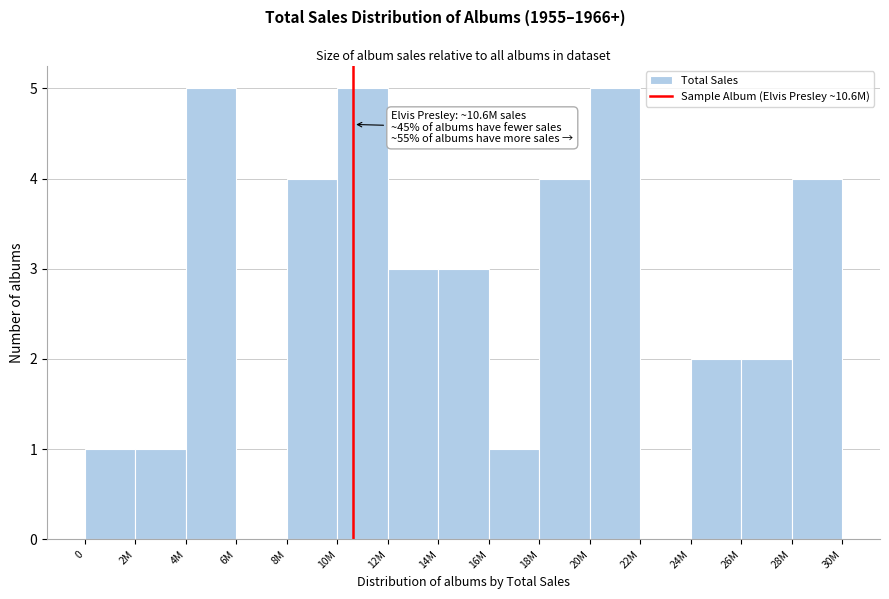

Reading left to right, extract all data points from this chart.

0=1	2M=1	4M=5	6M=0	8M=4	10M=5	12M=3	14M=3	16M=1	18M=4	20M=5	22M=0	24M=2	26M=2	28M=4